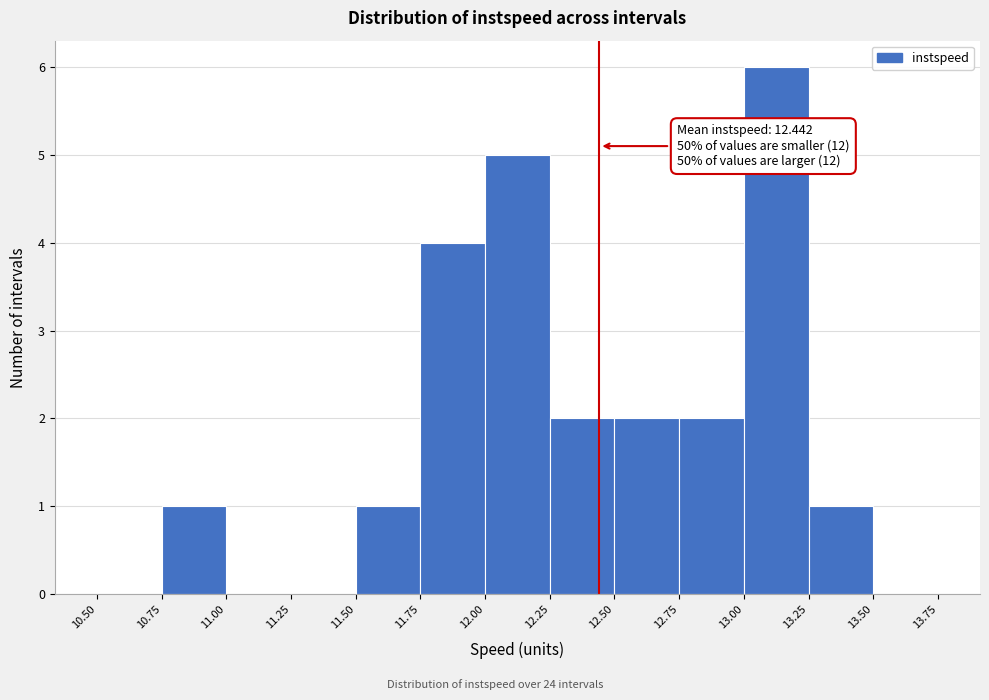

Over which range of the x-axis is the bar tallest?

13.00 to 13.25